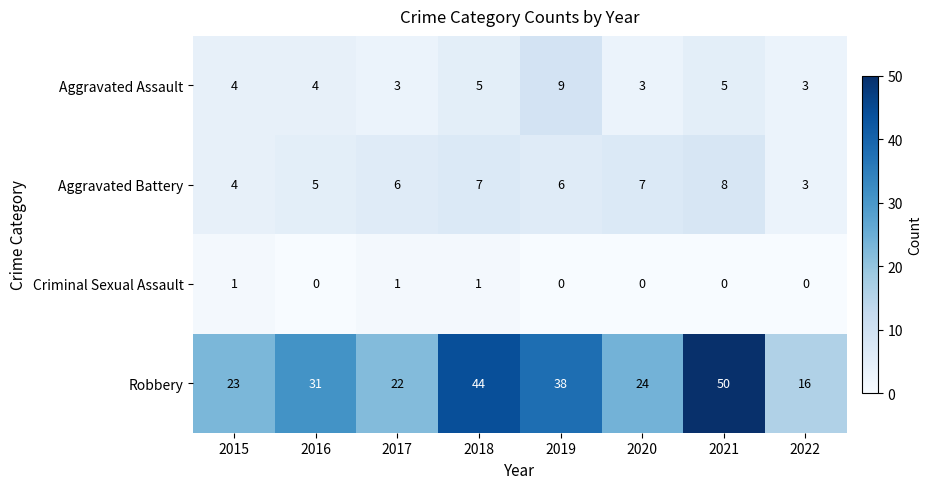

True or false: Criminal Sexual Assault has a value of 1 at 2017.

True